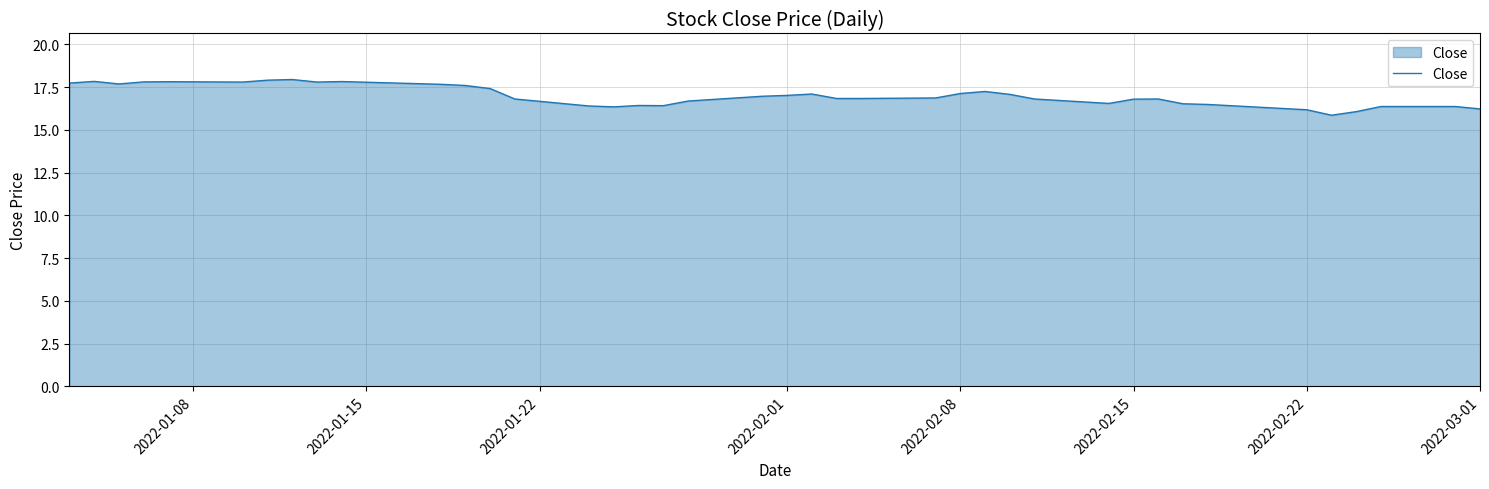

What is the minimum value shown in the chart?

15.9